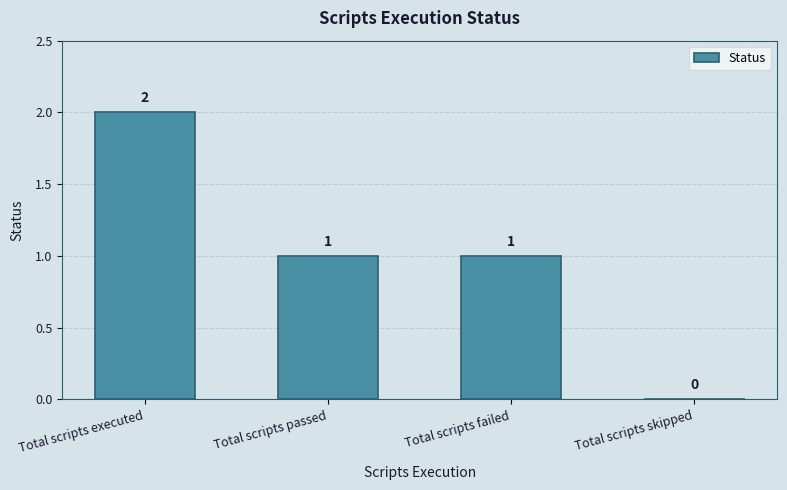

Where does the data first go above 1?

Total scripts executed